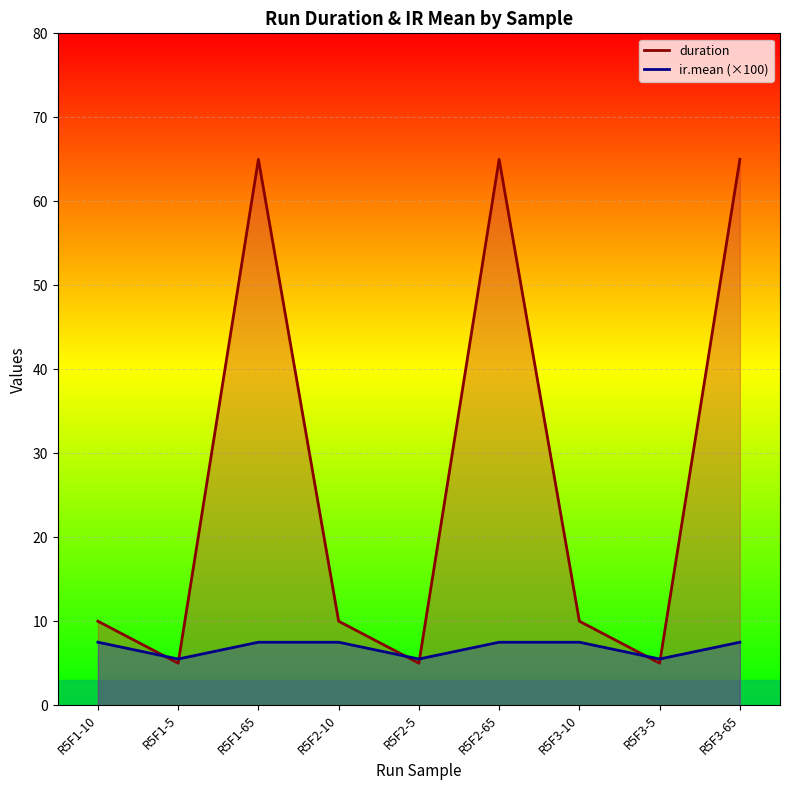

What are all the series names shown in the legend?

duration, ir.mean